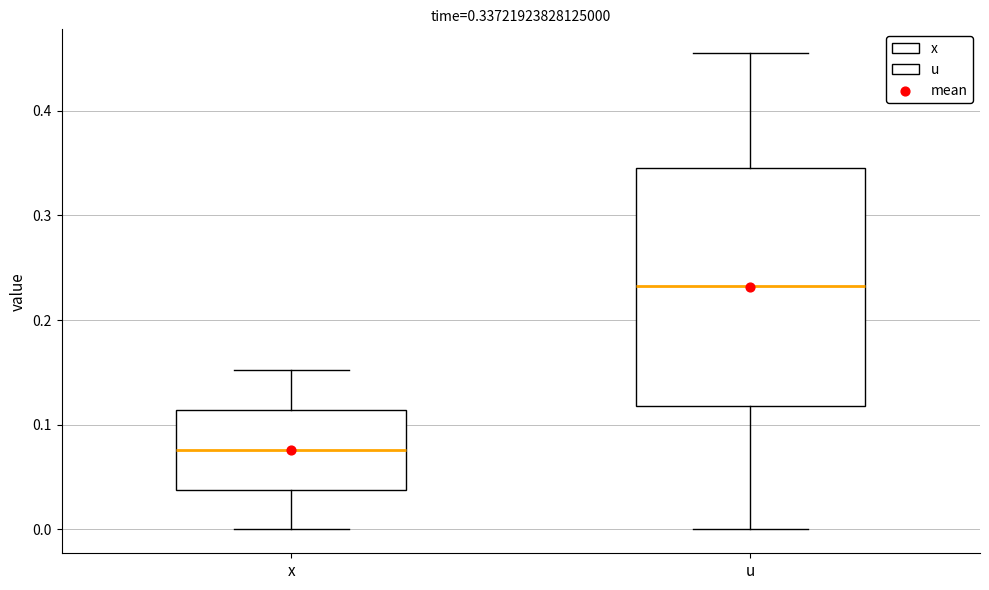

Which box is the tallest, from its lower edge to its upper edge?

u